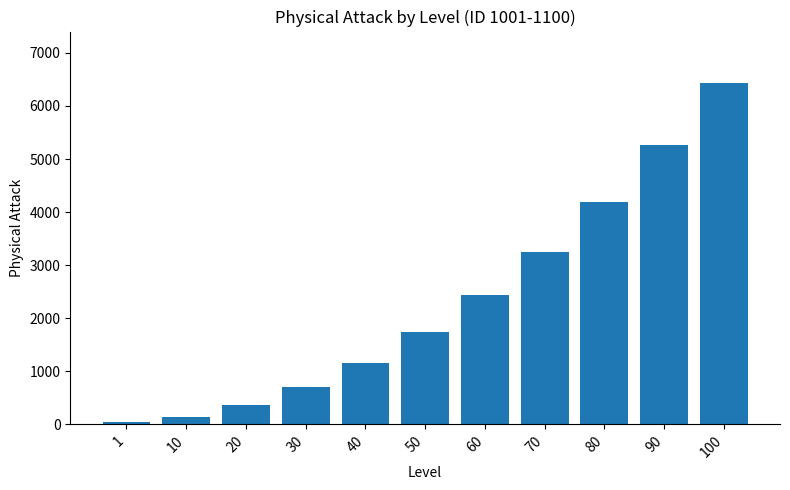

Are the bars grouped side by side (vs. stacked)?

No